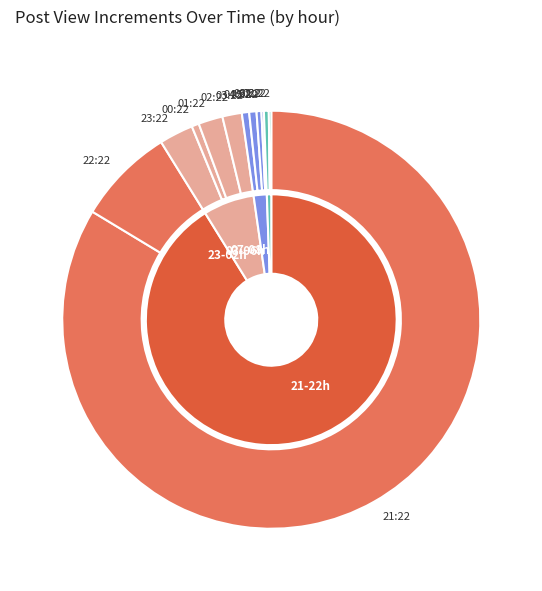

What is the largest slice in the pie chart?

21:22